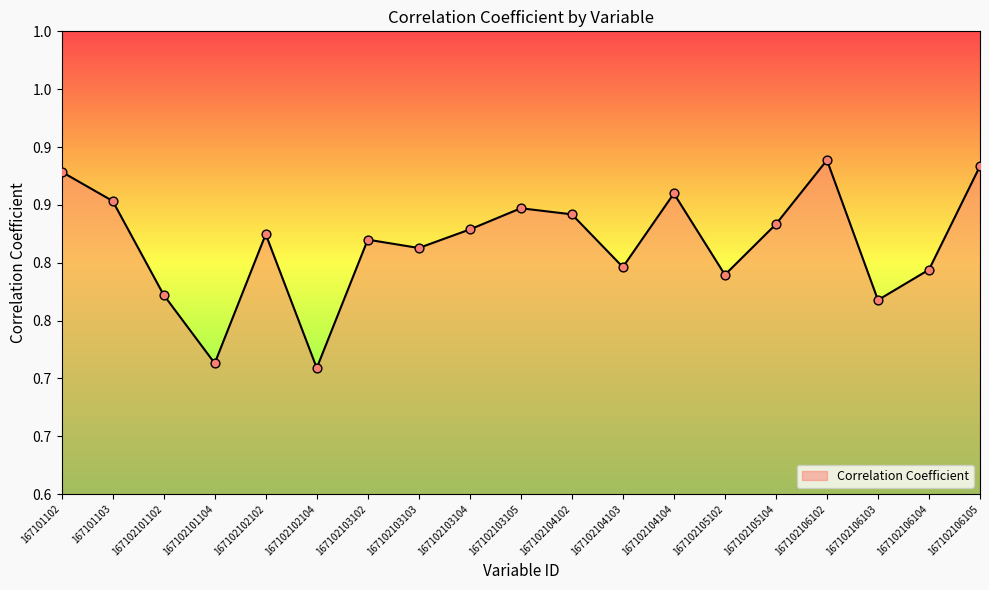

Does the chart have visible grid lines?

No